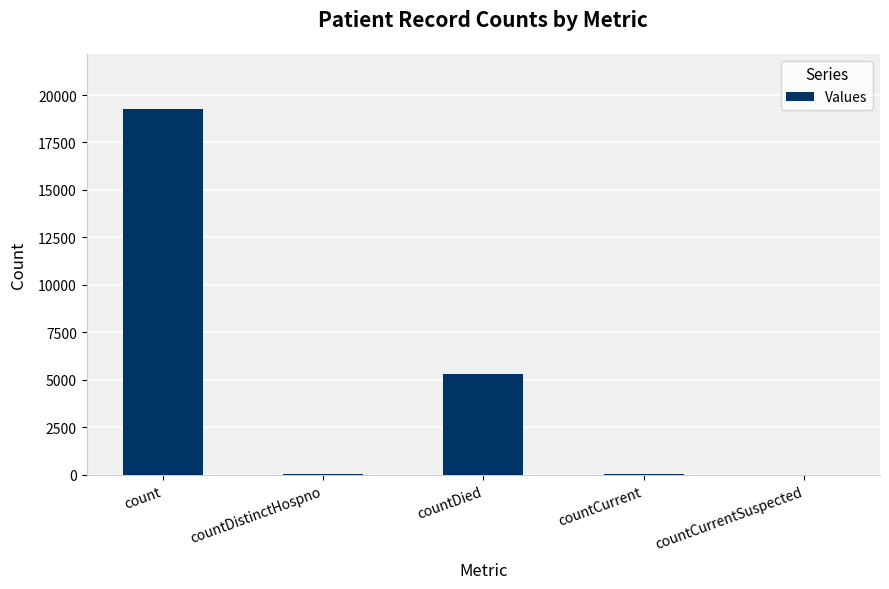

Which has a higher value, countDistinctHospno or countDied?

countDied